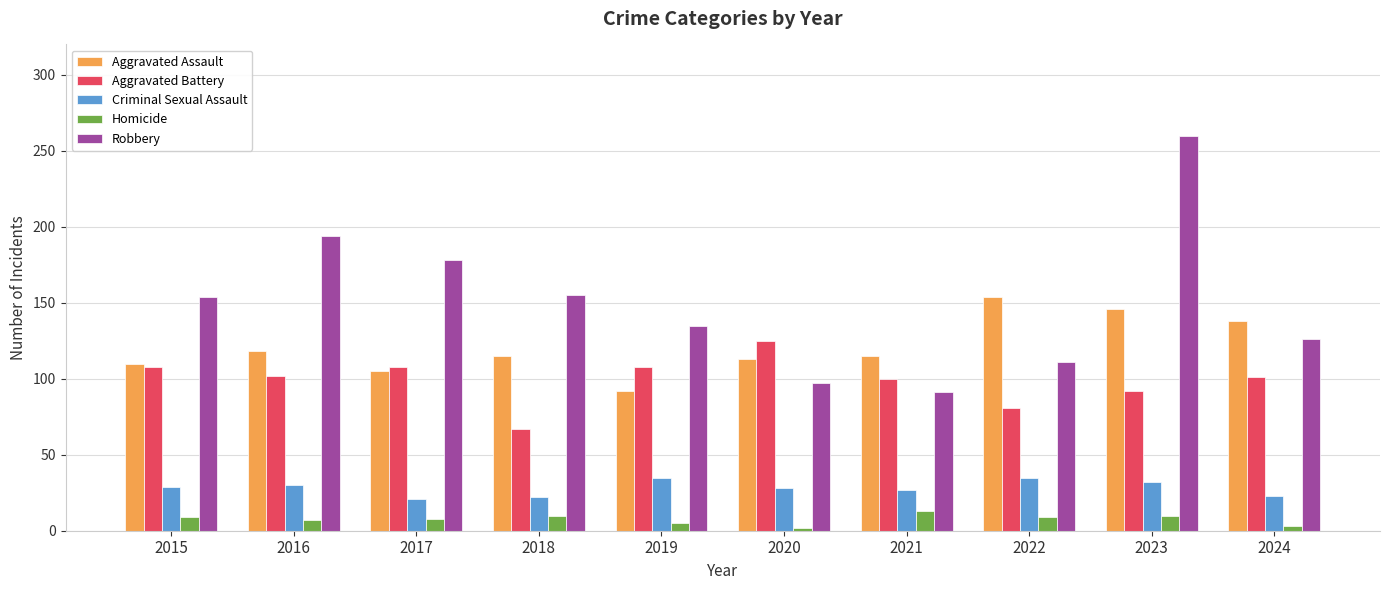

Is it true that Aggravated Battery equals 48 at 2019?

False